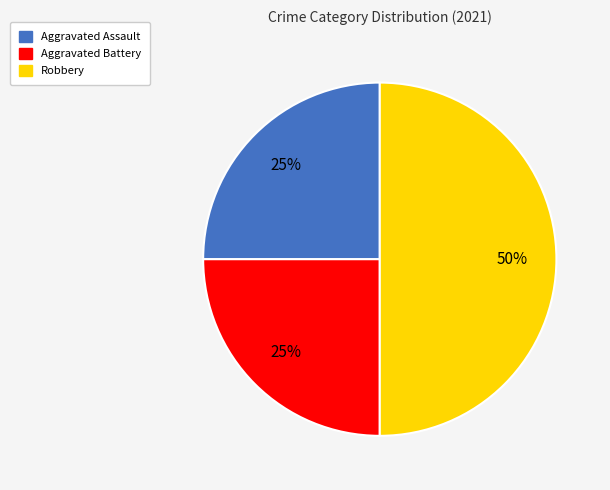

True or false: Aggravated Battery accounts for 12% of the total.

False